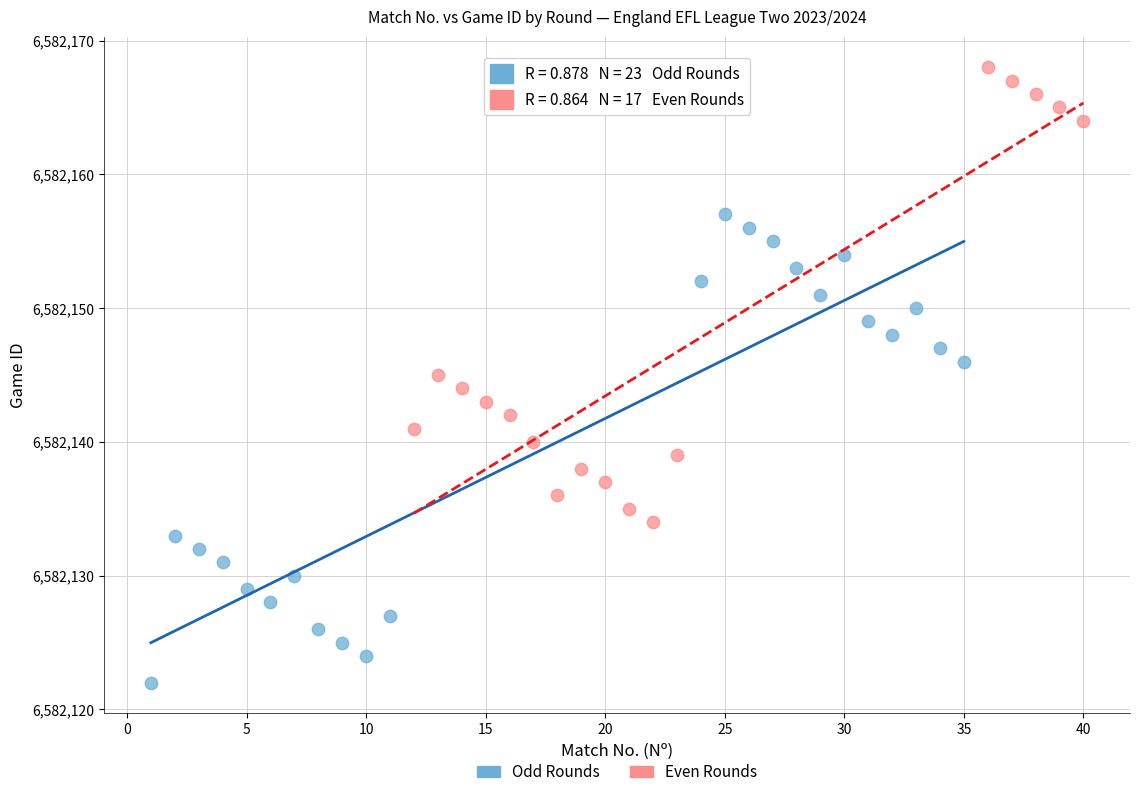

Which series contains the highest Y value?

Even Rounds